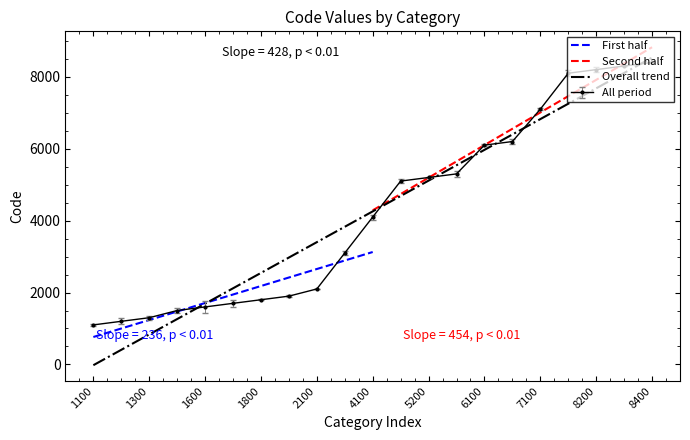

What is the sum of the values at 8300 and 2100?

10400